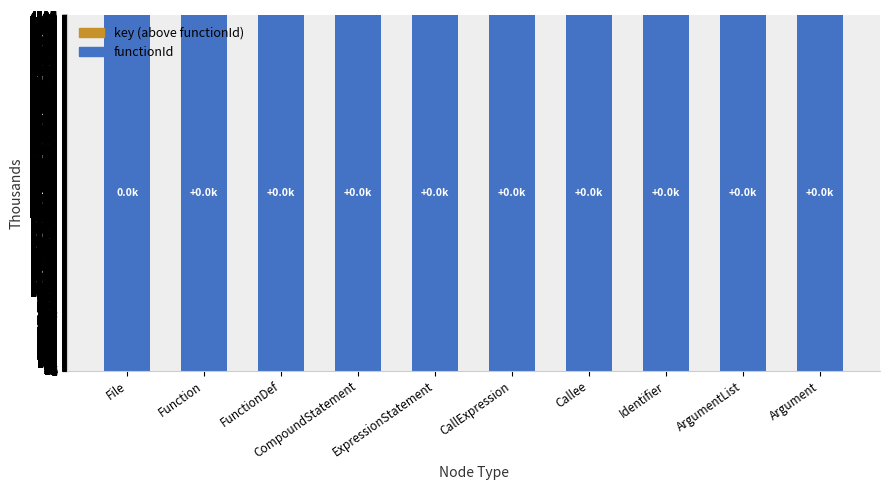

How many distinct data groups are displayed?

2